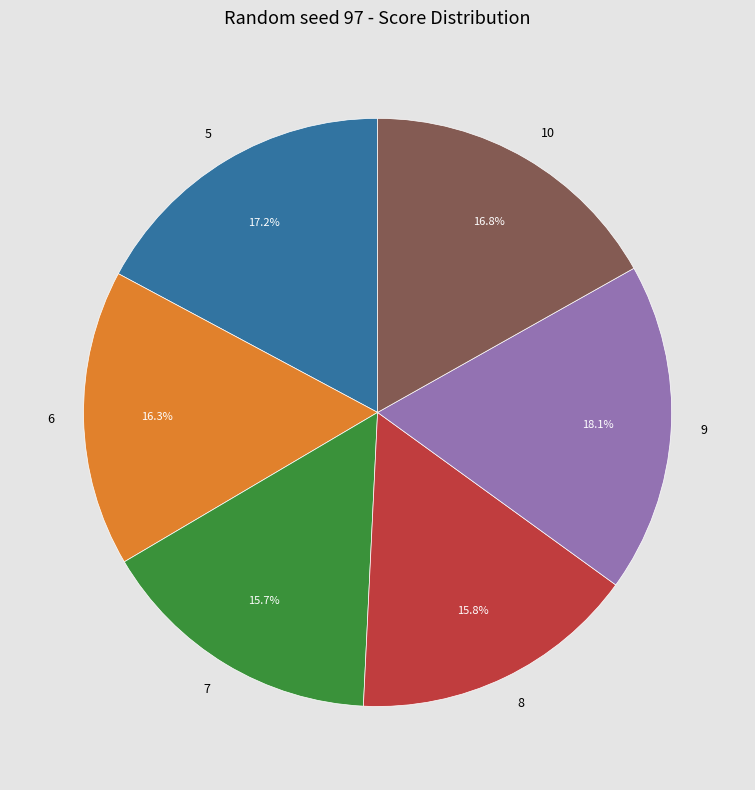

How many slices are in this pie chart?

6